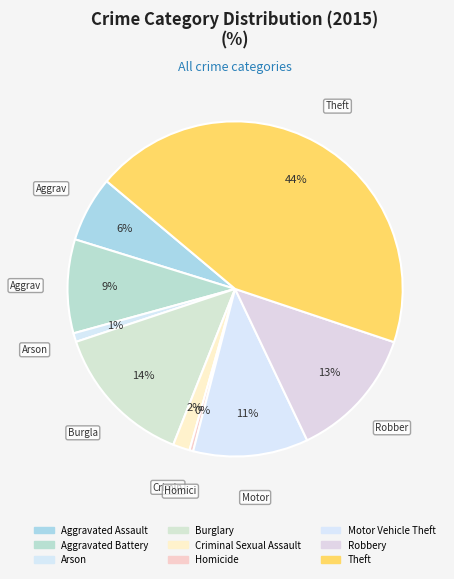

What is the ratio of the value at Aggravated Battery to the value at Homicide?

25.0